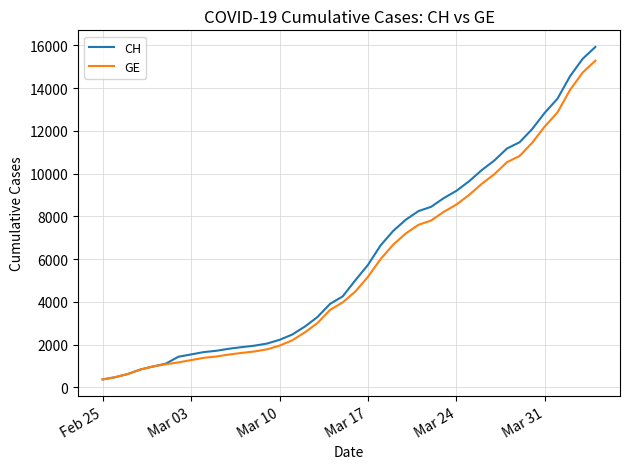

Which series has the largest range (max minus min)?

CH